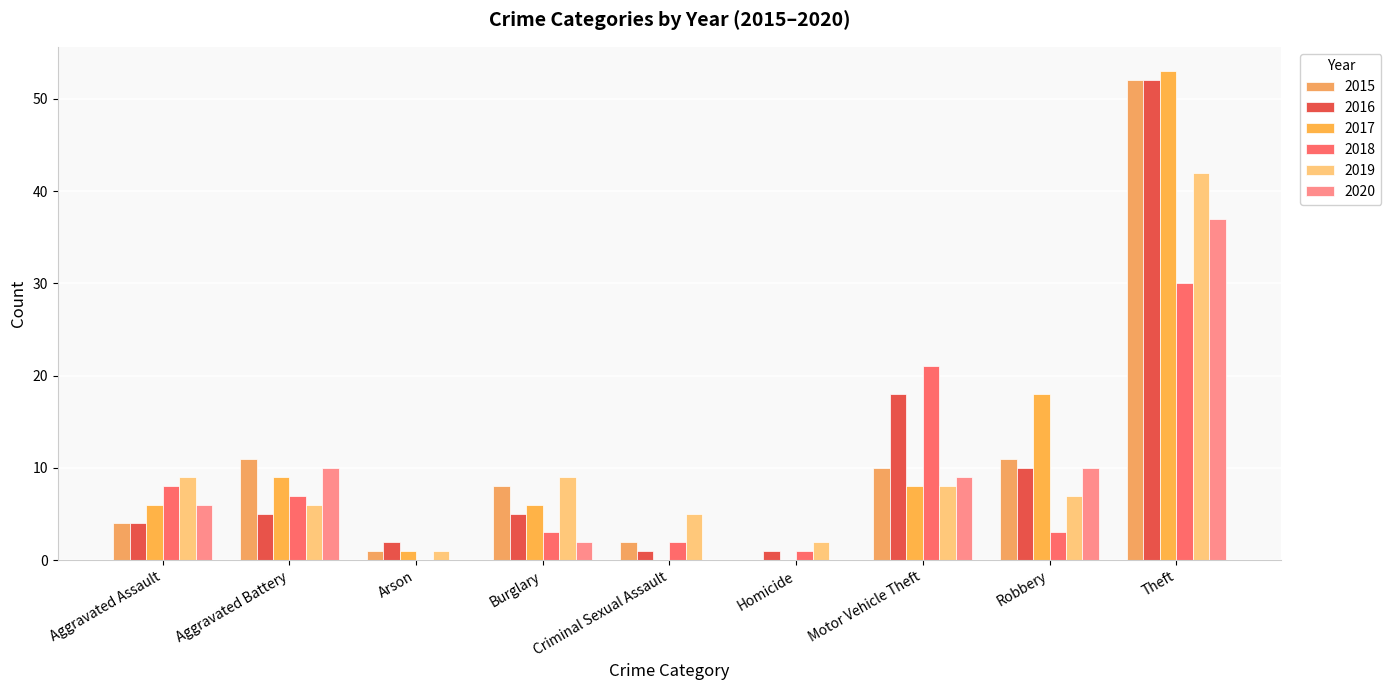

How many values in 2018 are above zero?

8